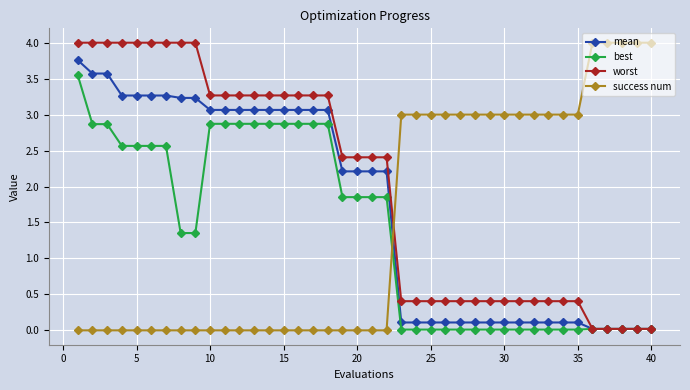

Which series has the largest total across all categories?

worst